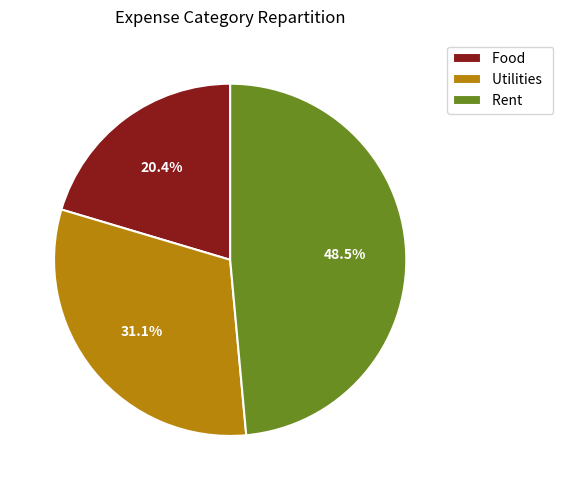

Do Rent and Food together represent more than half of the pie?

Yes